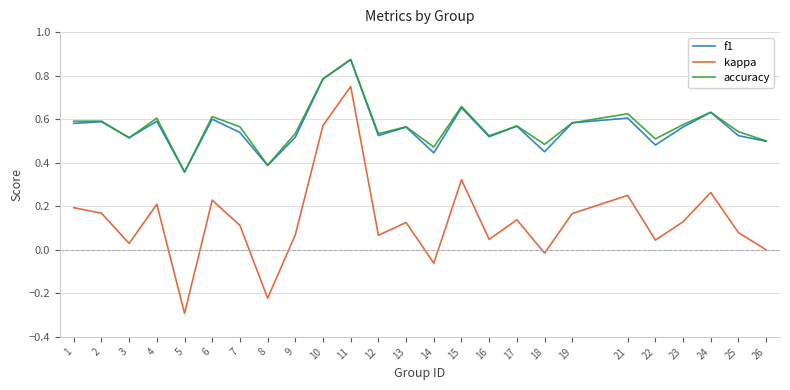

The accuracy series shows 1.1 at 15. True or false?

False